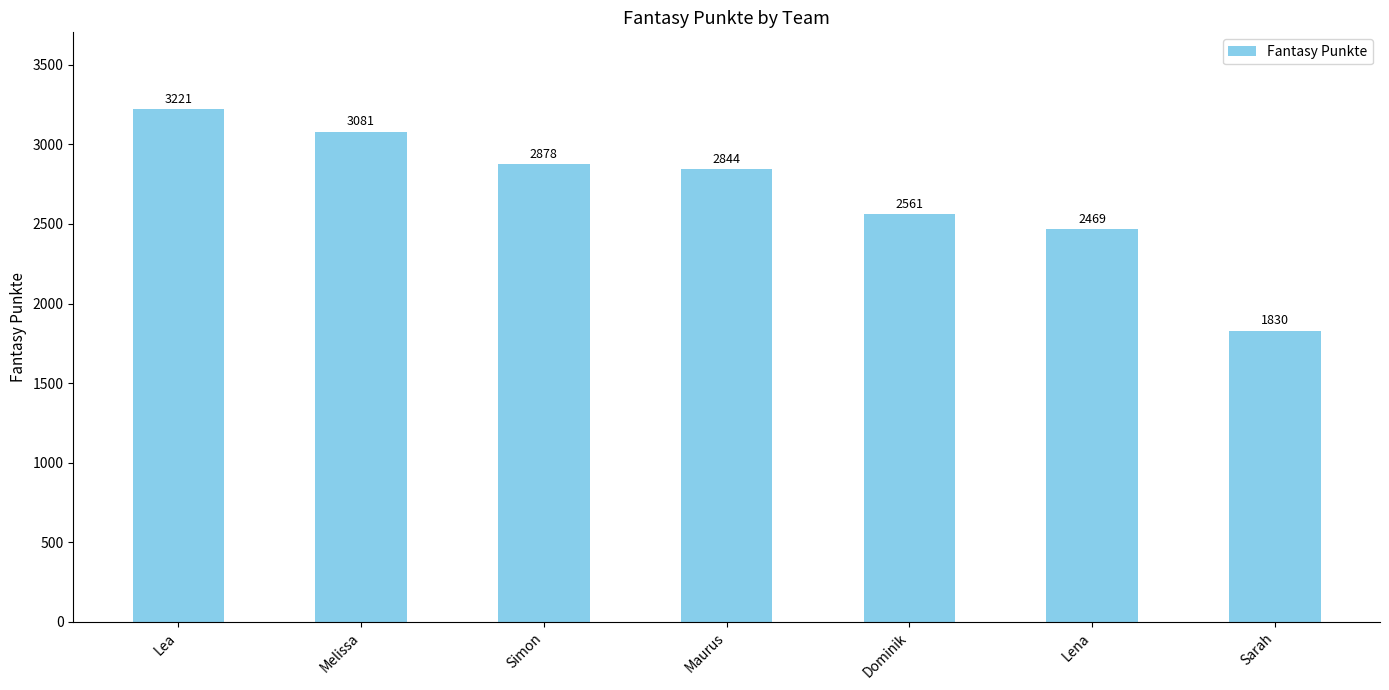

Approximately how many times larger is the value at Lea compared to Melissa?

1.0